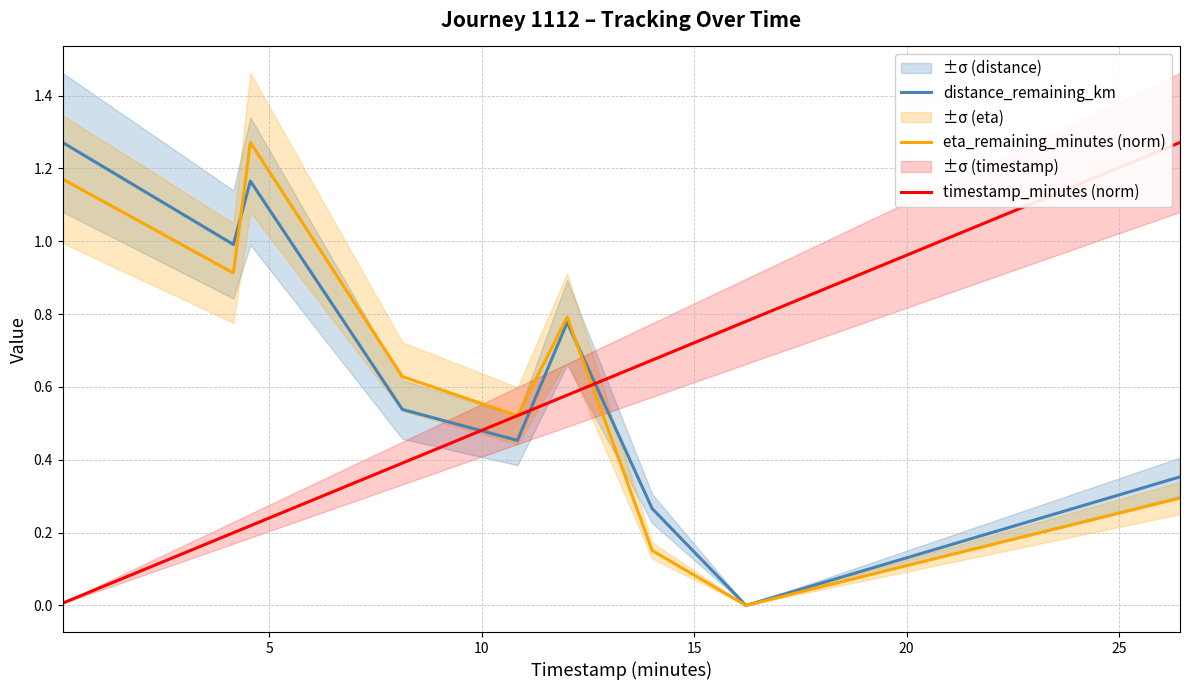

How many times do distance_remaining_km and timestamp_minutes (norm) cross each other?

3